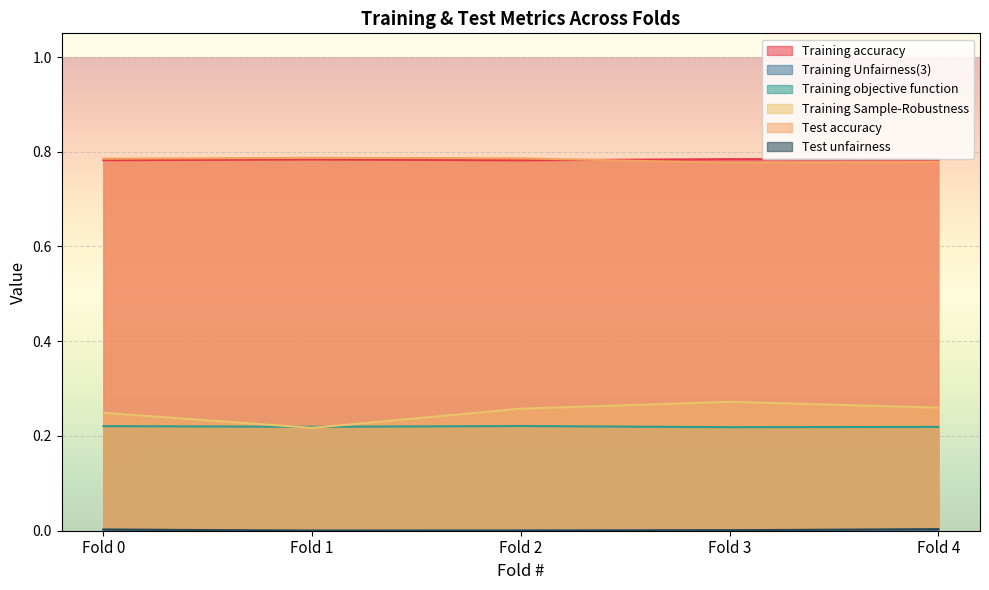

Between Fold 0 and Fold 1, which series saw the biggest shift?

Training Sample-Robustness